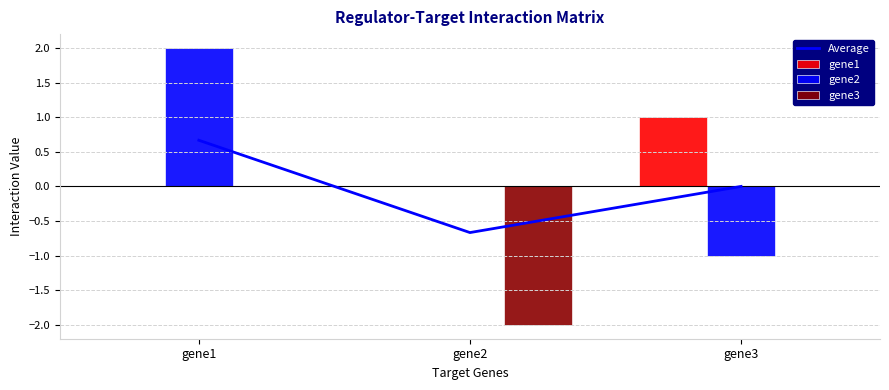

What is the value of the Average bar at the 1st from the left?

0.7